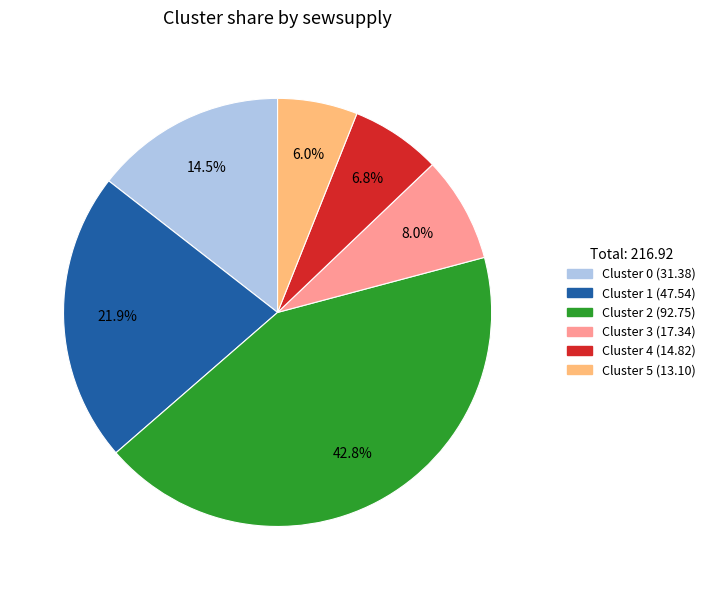

Does any single category account for the majority?

No